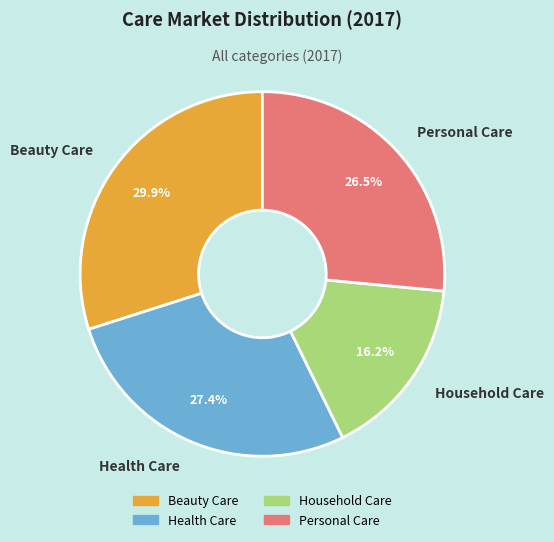

Rank the categories by value from highest to lowest.

Beauty Care, Health Care, Personal Care, Household Care